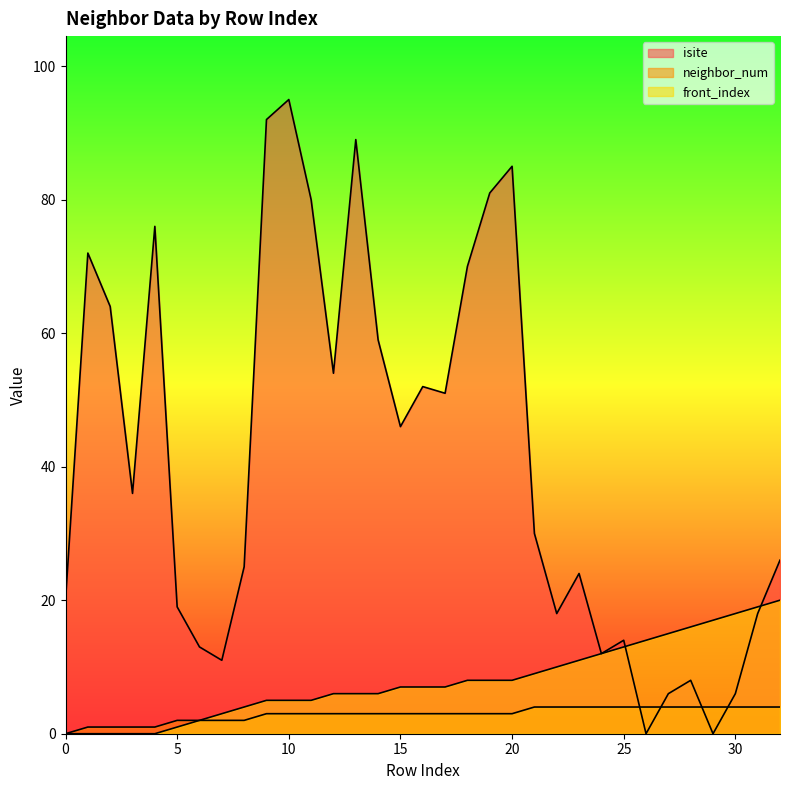

What is the value of the neighbor_num point at the 4th from the left?

1